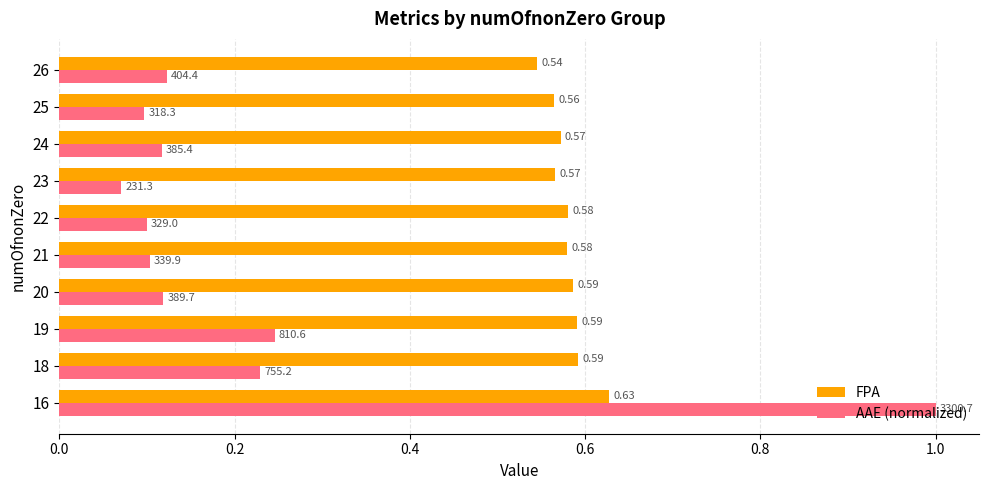

What are all the series names shown in the legend?

FPA, AAE (normalized)